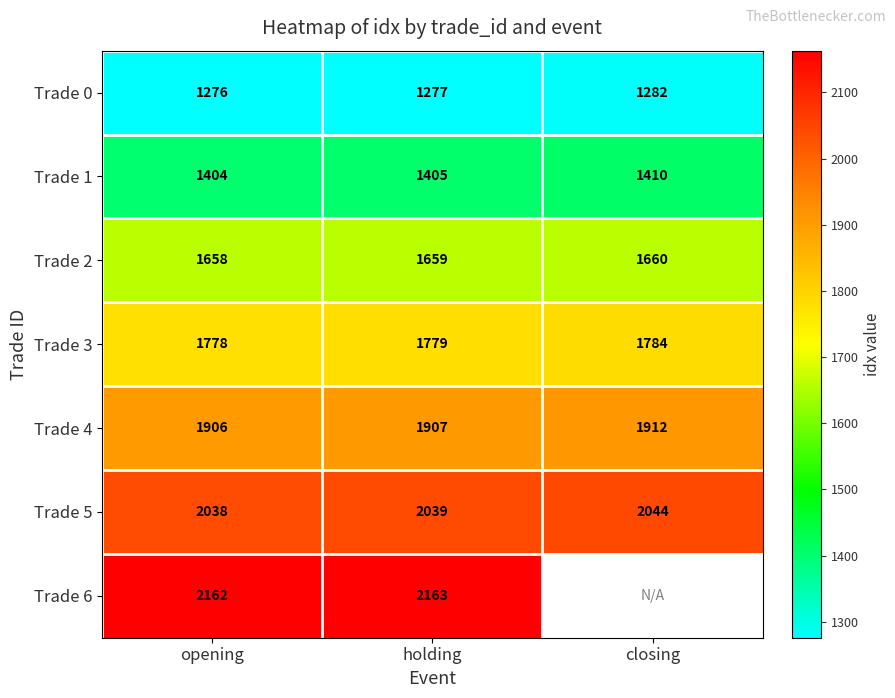

What is the total value across all series at holding?

12229